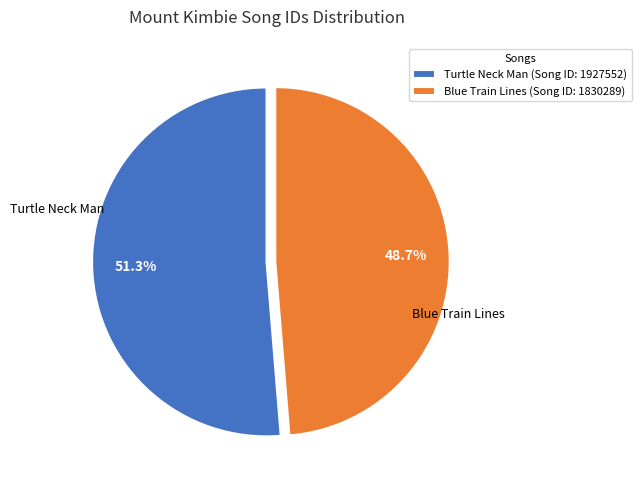

Approximately how many times larger is the value at Blue Train Lines (Song ID: 1830289) compared to Turtle Neck Man (Song ID: 1927552)?

0.9